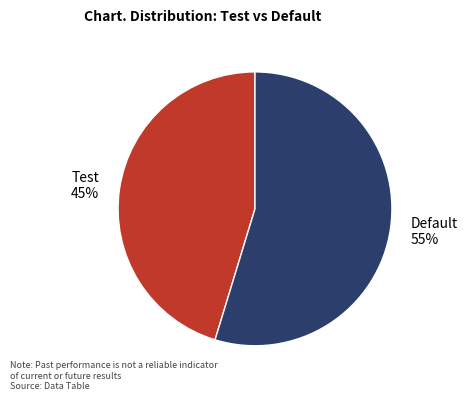

Is there a majority slice in this chart?

Yes